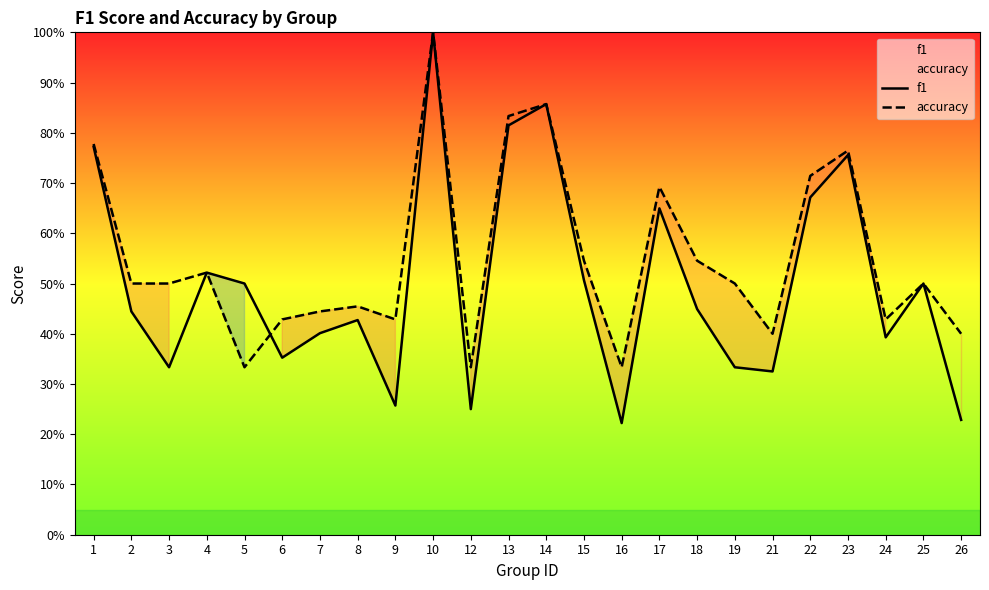

Reading left to right, transcribe all the data shown in this chart.

f1: 1=0.8	2=0.4	3=0.3	4=0.5	5=0.5	6=0.4	7=0.4	8=0.4	9=0.3	10=1.0	12=0.2	13=0.8	14=0.9	15=0.5	16=0.2	17=0.6	18=0.4	19=0.3	21=0.3	22=0.7	23=0.8	24=0.4	25=0.5	26=0.2
accuracy: 1=0.8	2=0.5	3=0.5	4=0.5	5=0.3	6=0.4	7=0.4	8=0.5	9=0.4	10=1.0	12=0.3	13=0.8	14=0.9	15=0.5	16=0.3	17=0.7	18=0.5	19=0.5	21=0.4	22=0.7	23=0.8	24=0.4	25=0.5	26=0.4